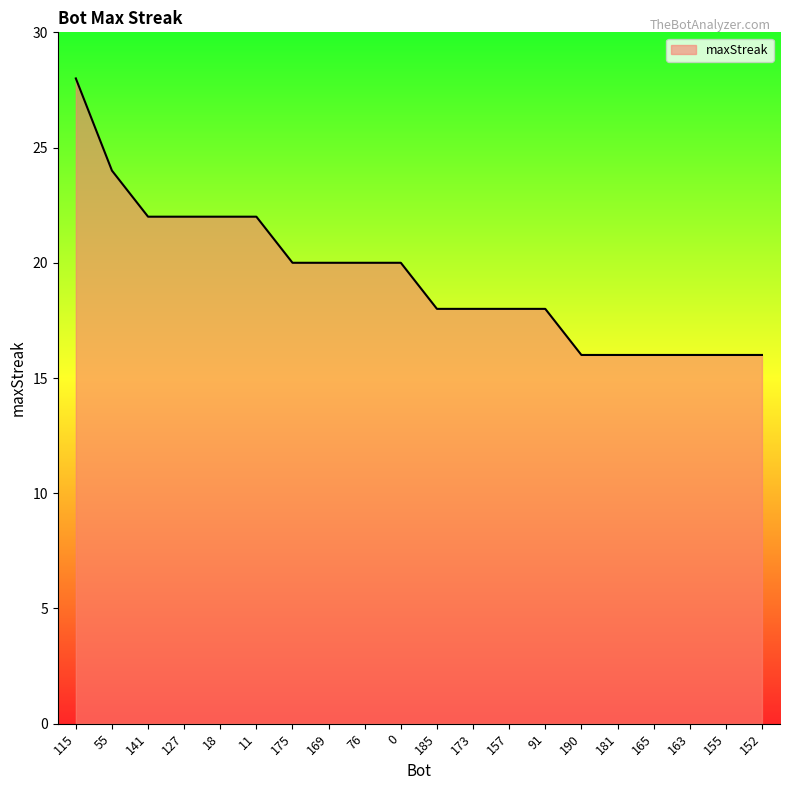

What is the average value?

19